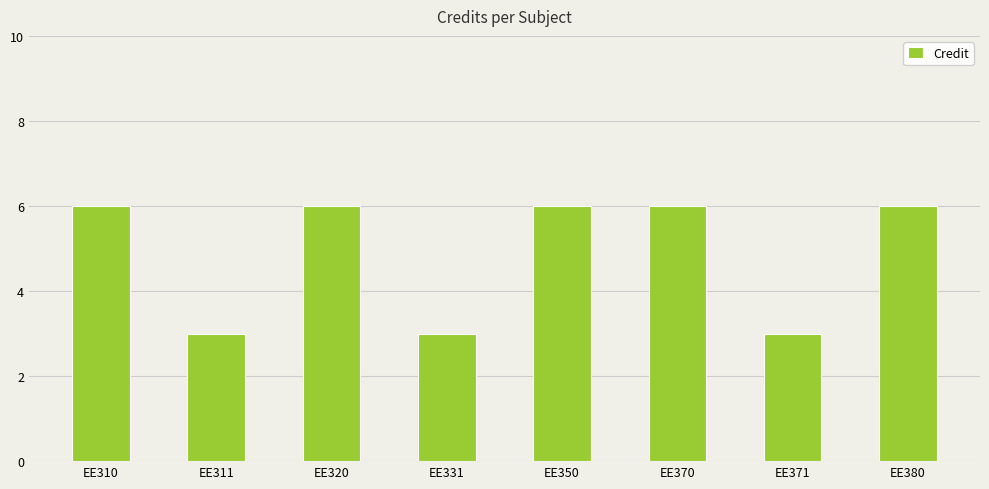

Does the chart contain any negative values?

No